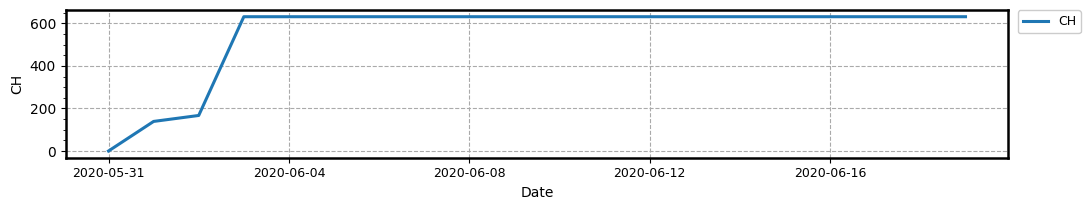

Reading left to right, transcribe all the data shown in this chart.

0	139	167	631	631	631	631	631	631	631	631	631	631	631	631	631	631	631	631	631